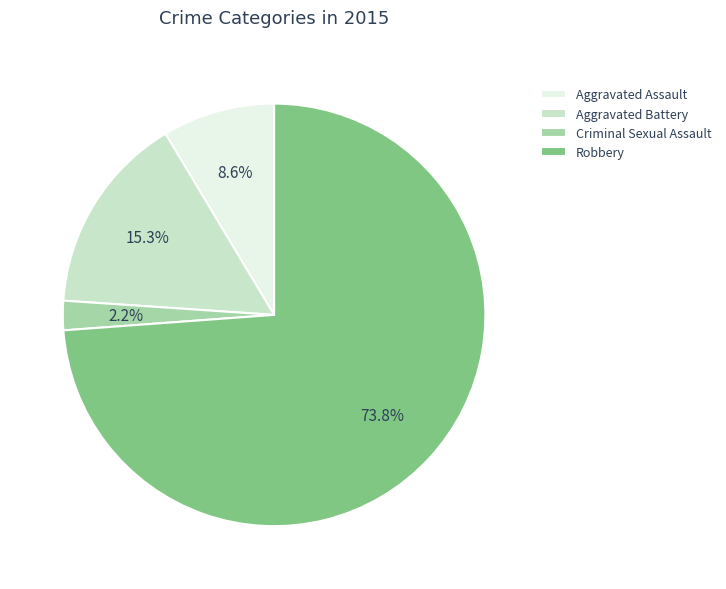

What is the largest slice in the pie chart?

Robbery